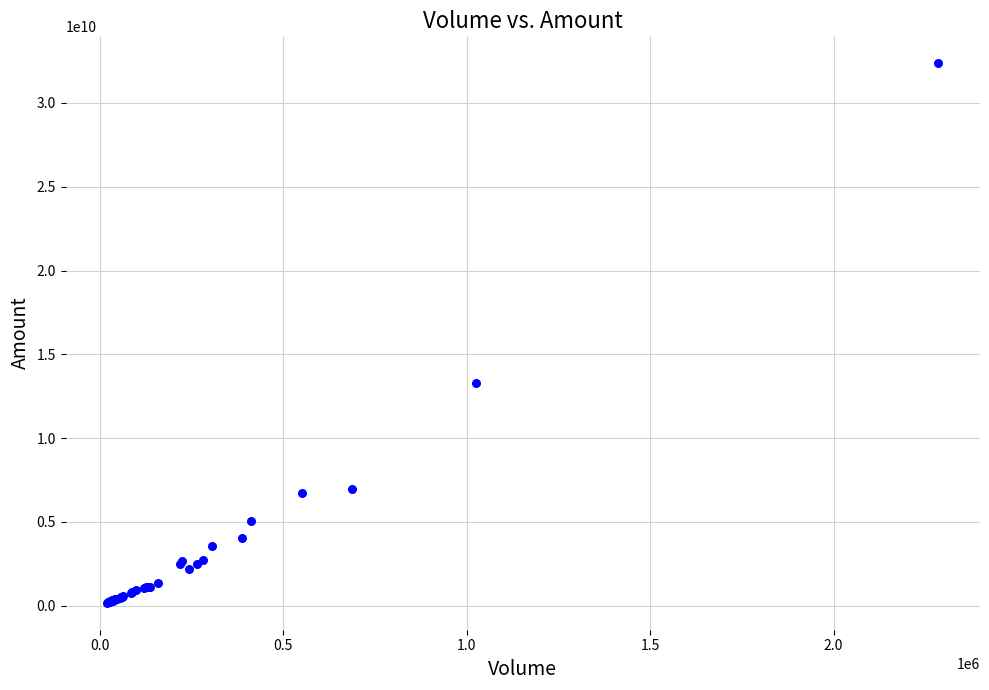

What Y value in the scatter plot is closest to 16271539950?

13263998800